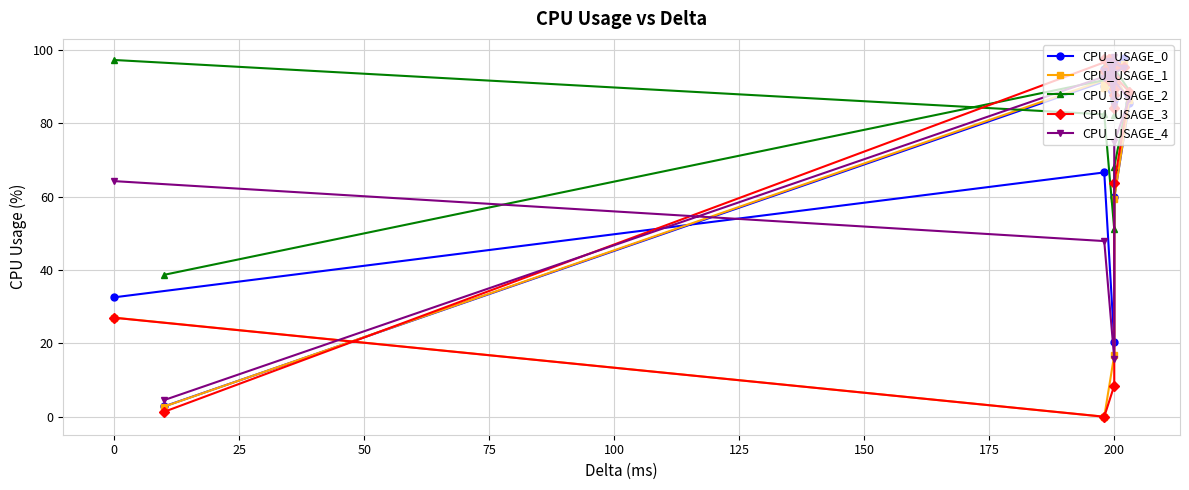

At which category does the chart reach its peak across all series?

200